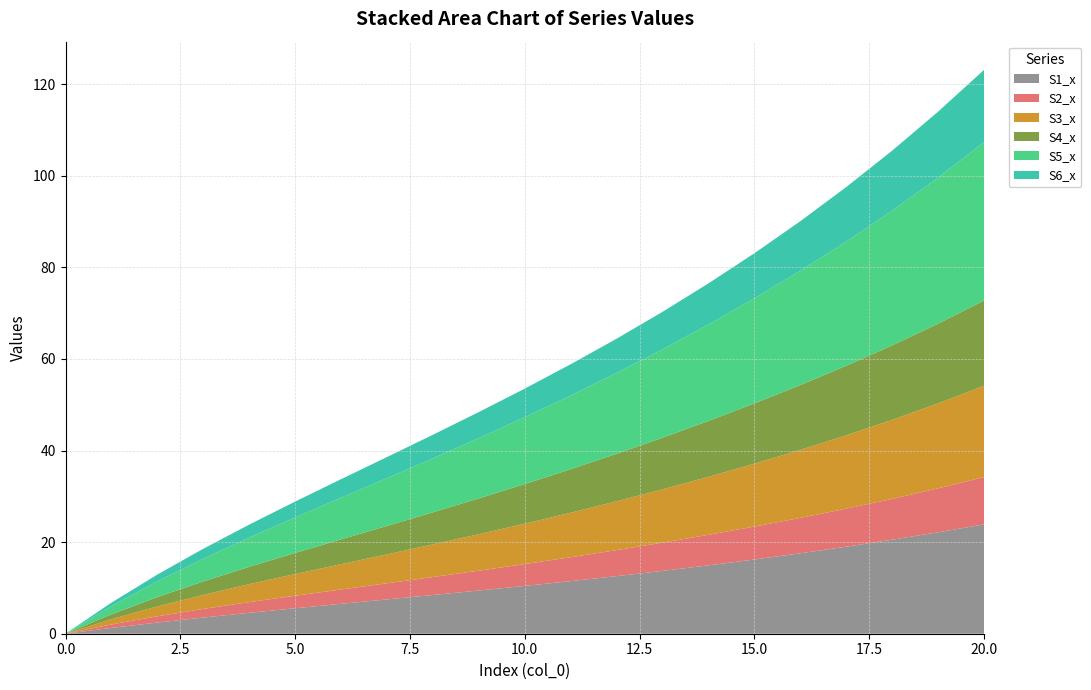

Reading right to left, list all the values displayed in this chart.

S1_x: 23.9	22.2	20.5	19.0	17.6	16.2	14.9	13.7	12.6	11.5	10.4	9.4	8.5	7.5	6.5	5.6	4.6	3.5	2.4	1.3	0.0
S2_x: 10.4	9.6	8.9	8.3	7.7	7.2	6.7	6.2	5.7	5.2	4.8	4.3	3.9	3.5	3.1	2.7	2.3	1.9	1.4	0.8	0.0
S3_x: 19.9	18.6	17.3	16.0	14.9	13.7	12.7	11.6	10.7	9.7	8.8	8.0	7.1	6.3	5.5	4.7	3.9	3.1	2.2	1.1	0.0
S4_x: 18.6	17.4	16.3	15.2	14.1	13.2	12.2	11.3	10.4	9.5	8.7	7.8	7.0	6.2	5.4	4.6	3.8	2.9	2.0	1.1	0.0
S5_x: 34.6	31.9	29.4	27.1	25.0	23.0	21.1	19.3	17.7	16.1	14.6	13.2	11.8	10.4	9.1	7.8	6.4	5.0	3.4	1.8	0.0
S6_x: 15.8	14.4	13.1	11.9	10.8	9.8	9.0	8.2	7.5	6.8	6.2	5.7	5.1	4.6	4.0	3.5	2.8	2.2	1.5	0.8	0.0